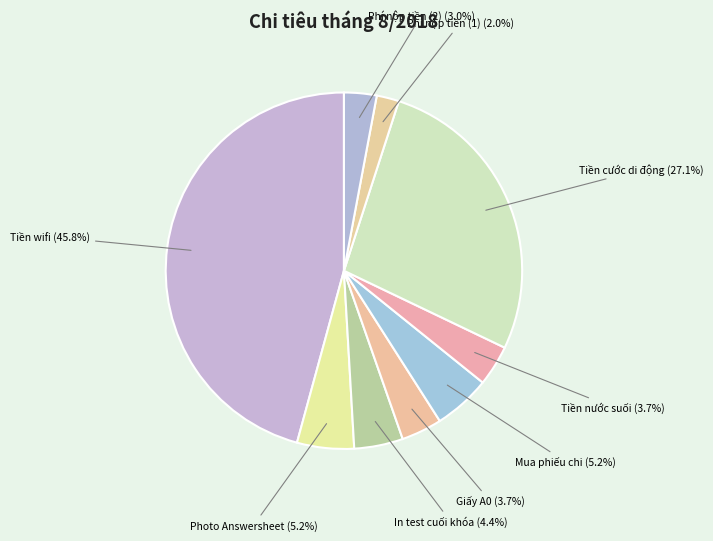

Do Tiền nước suối and Phí nộp tiền (2) together represent more than half of the pie?

No